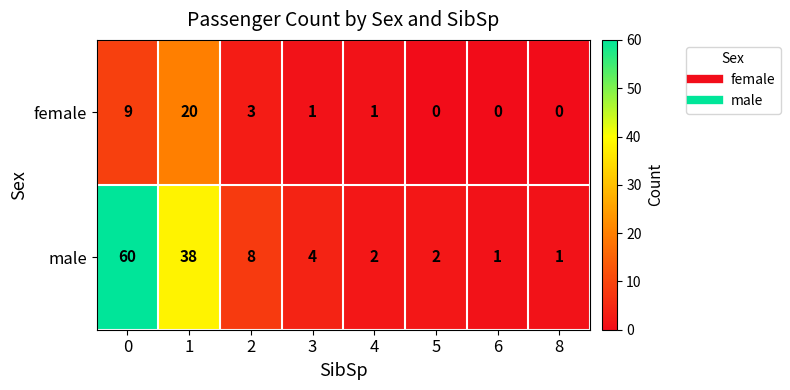

How many categories are shown in the chart?

8